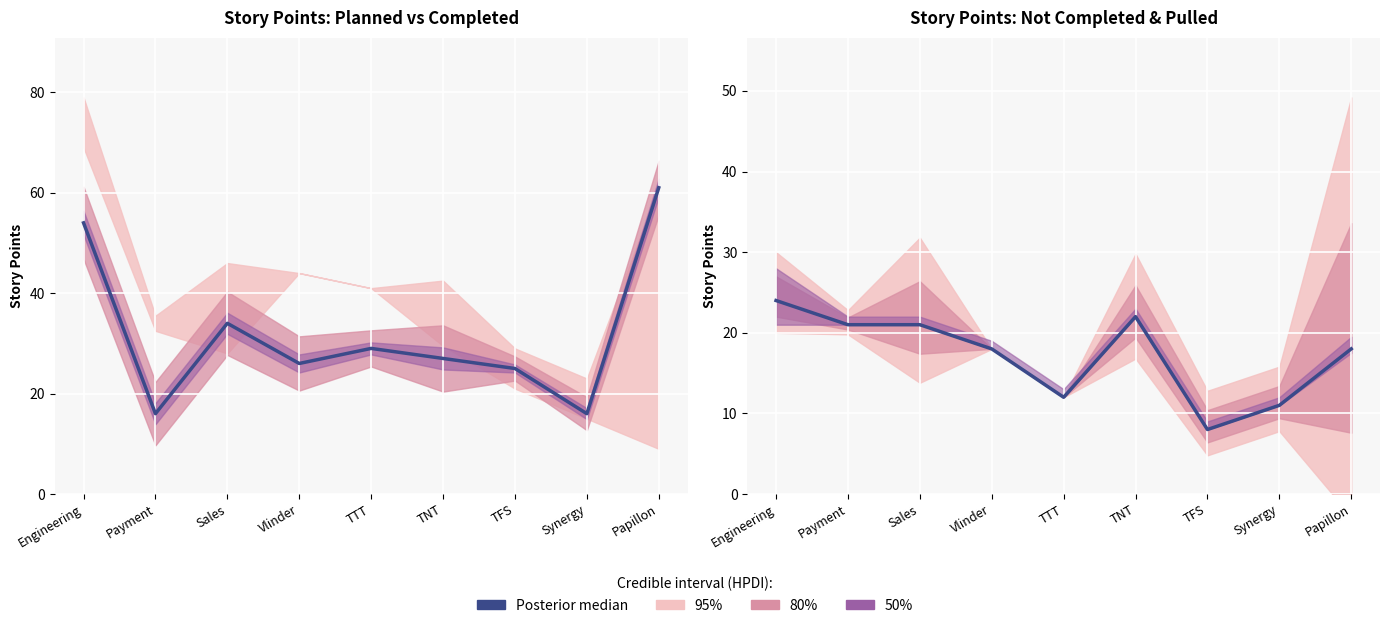

At which label does Not Completed (median) reach its peak?

Engineering